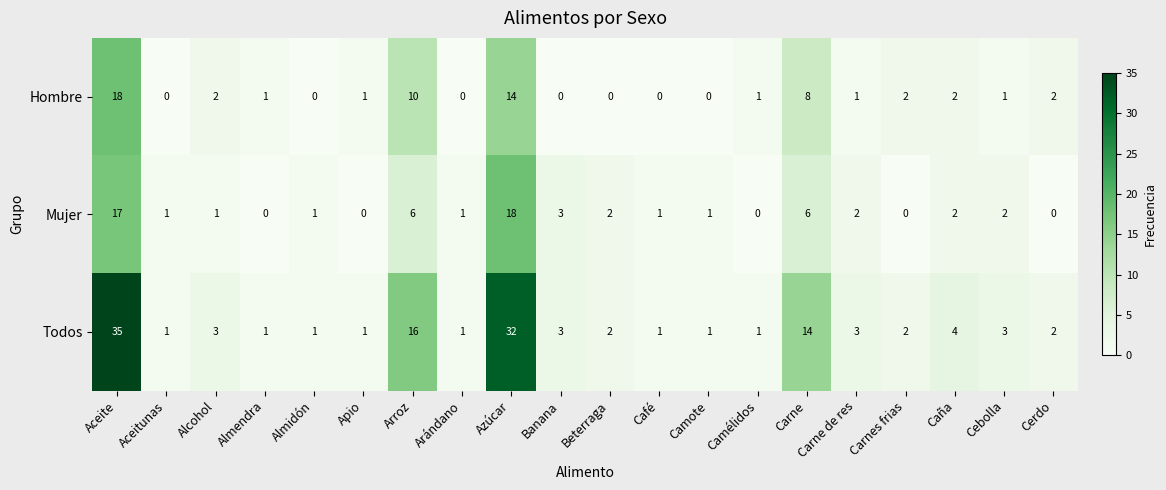

Which series has the widest spread of values?

Todos